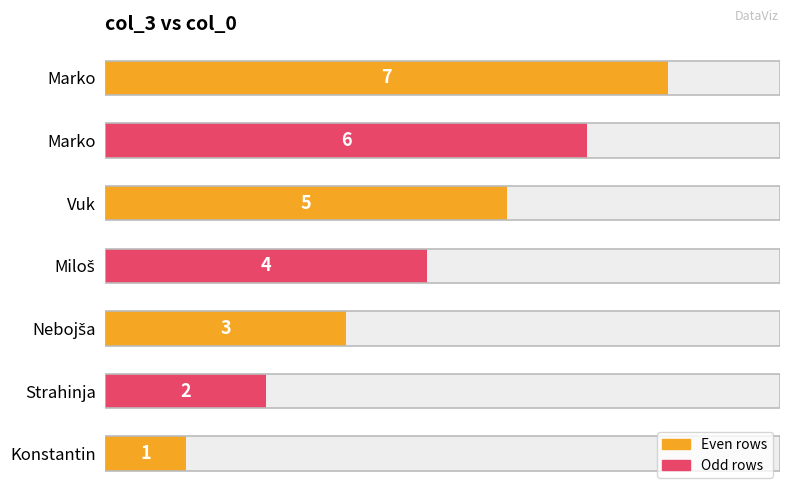

What is the difference between the maximum and second lowest values?

5